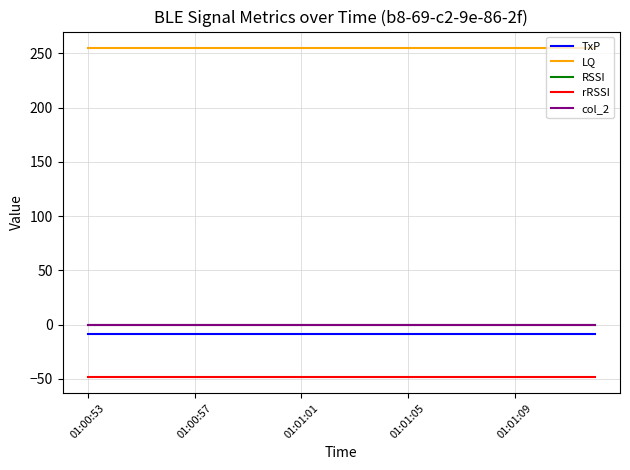

Does the chart have visible grid lines?

Yes